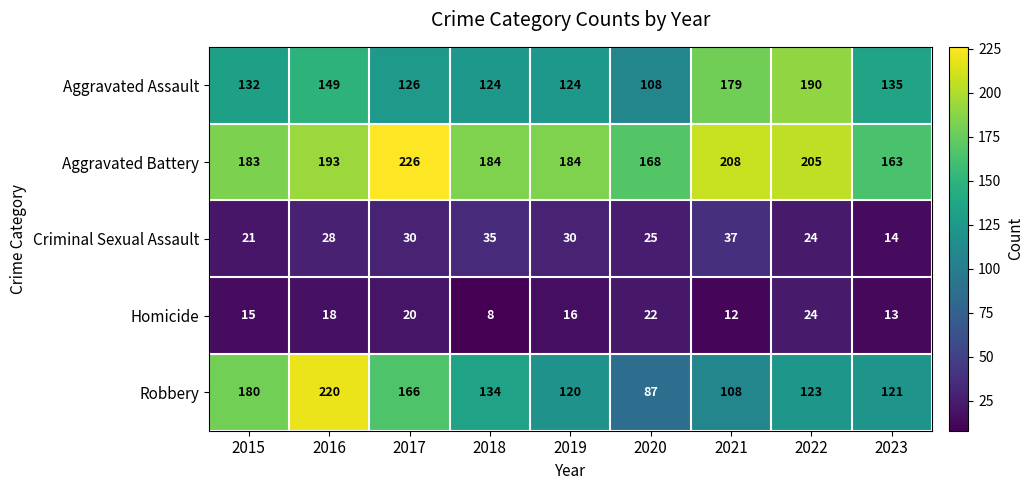

Between 2016 and 2020, which series saw the biggest shift?

Robbery